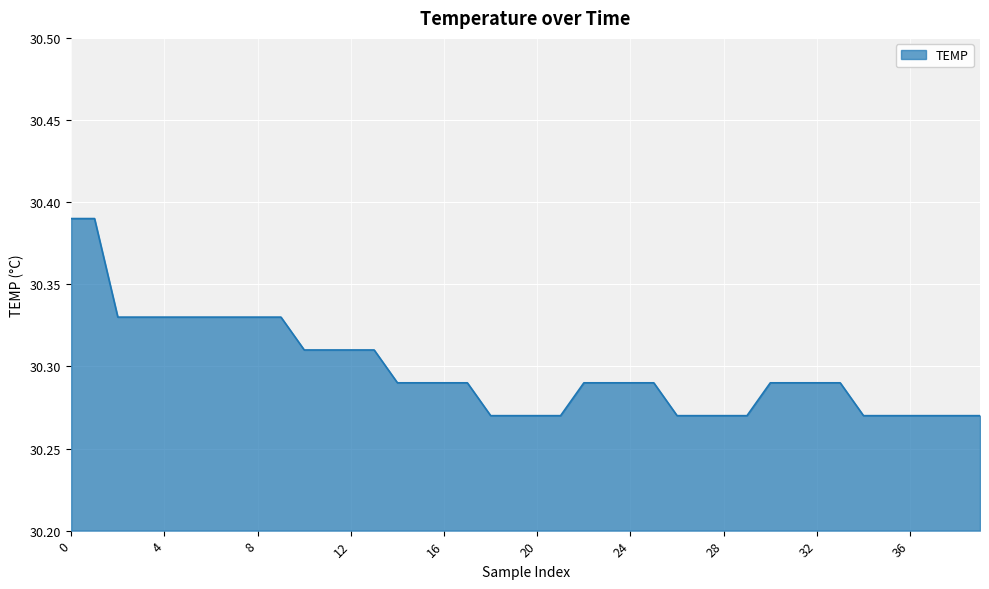

True or false: there are more than 2 points higher than both neighbors.

False